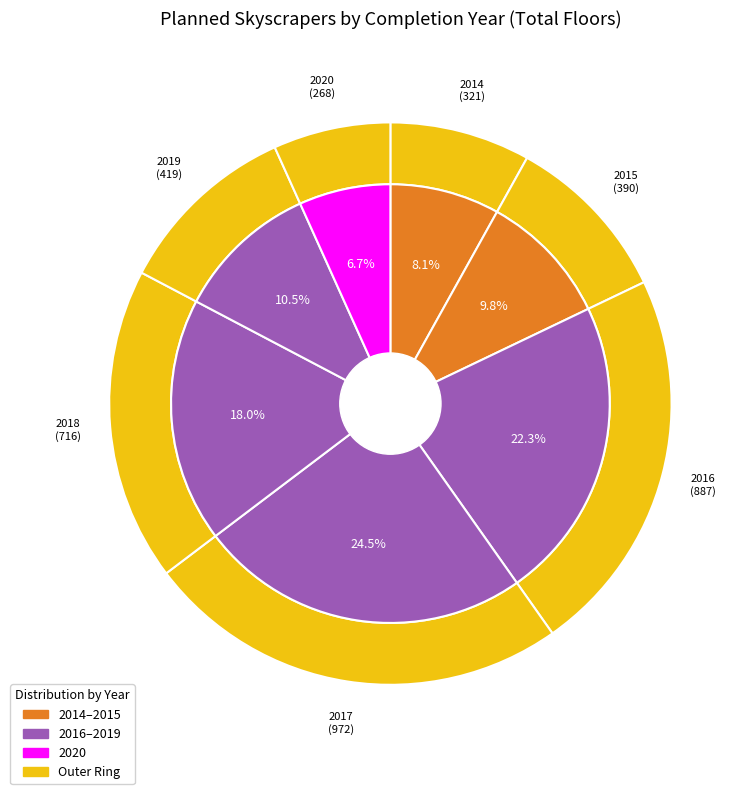

Do 2017 and 2018 together represent more than half of the pie?

No